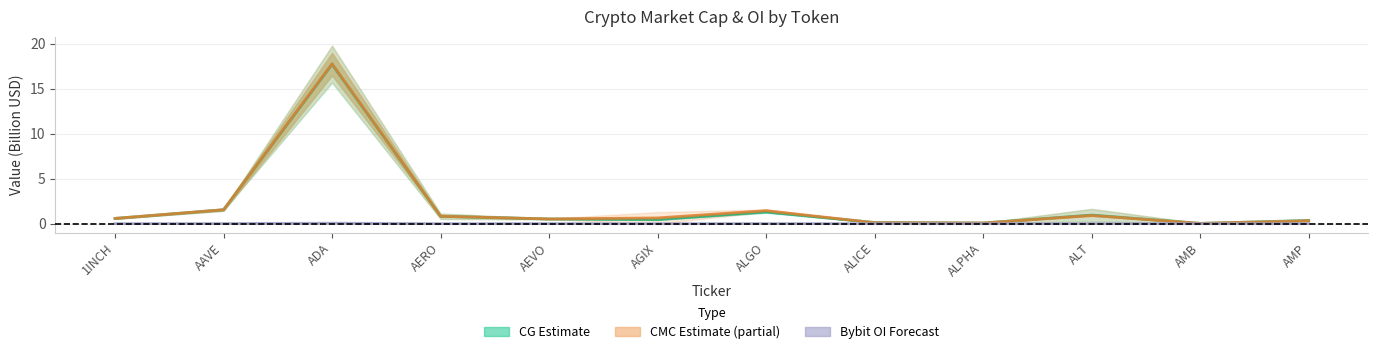

What position from the left is AMP?

12